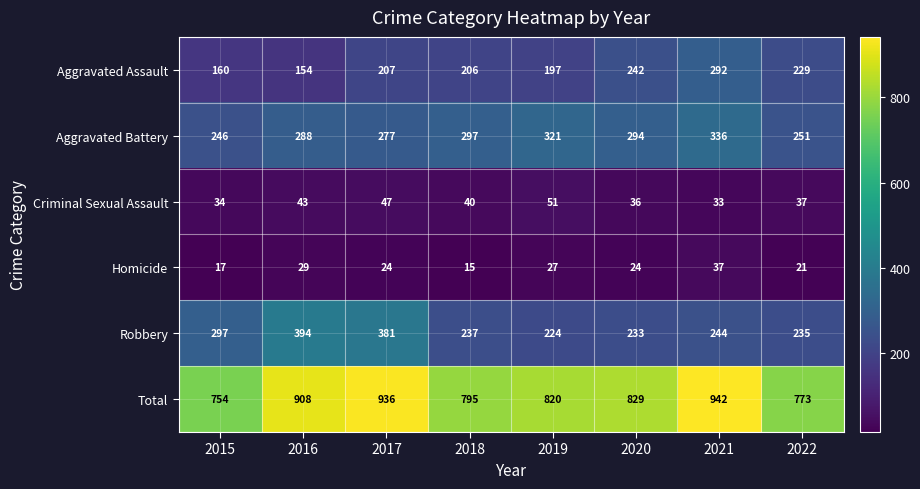

The Robbery series shows 113 at 2022. True or false?

False